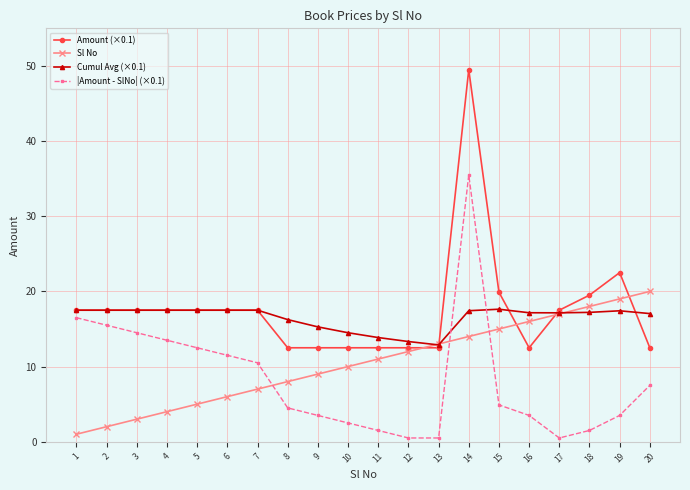

At which category does the chart reach its peak across all series?

14